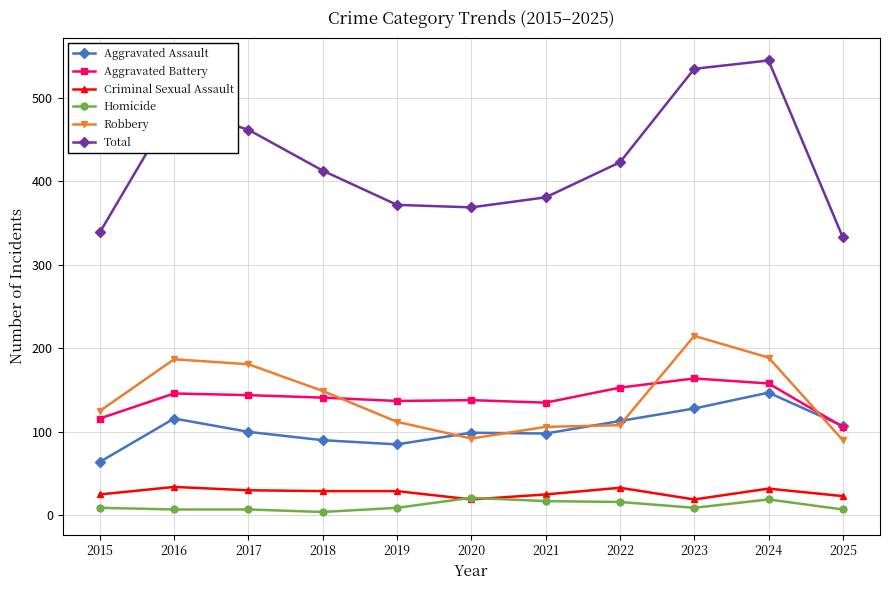

True or false: Aggravated Battery and Criminal Sexual Assault cross at least once.

False